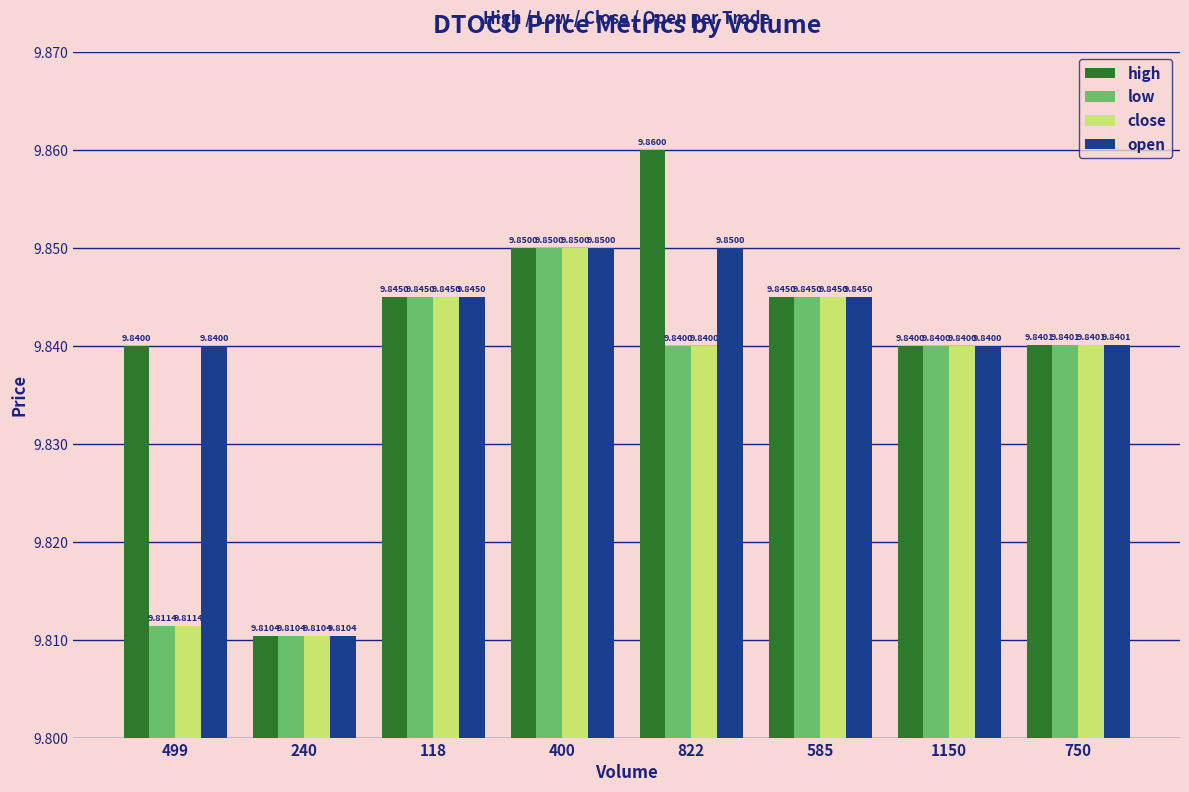

How many bars are there in total?

32